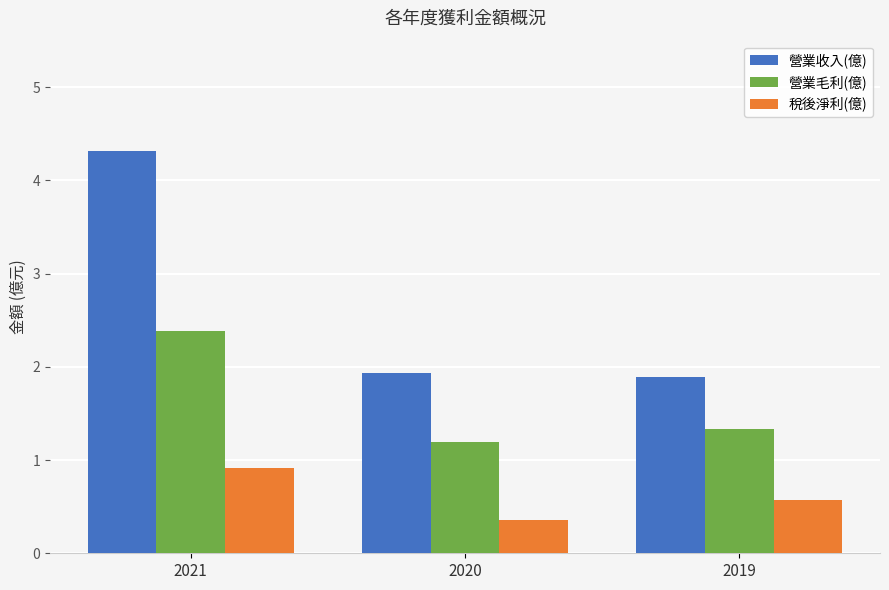

Which label corresponds to the largest value in the chart?

2021